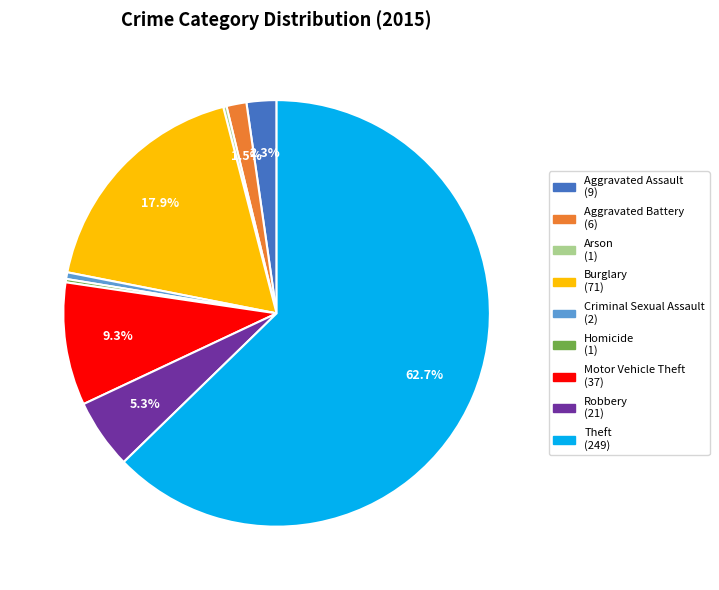

Which category accounts for the majority?

Theft